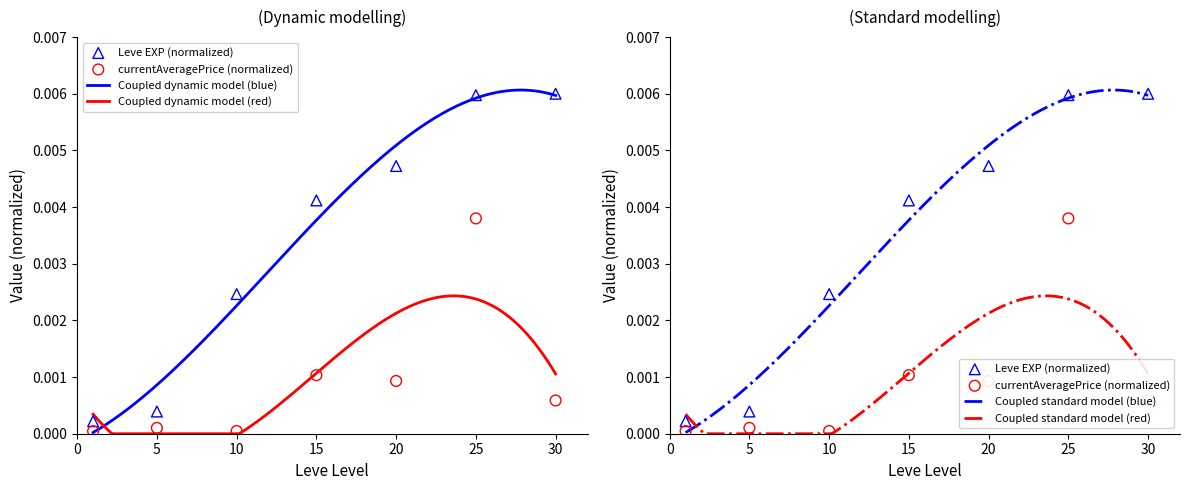

Is the value of Leve EXP at 1 greater than the value of currentAveragePrice at 20?

No